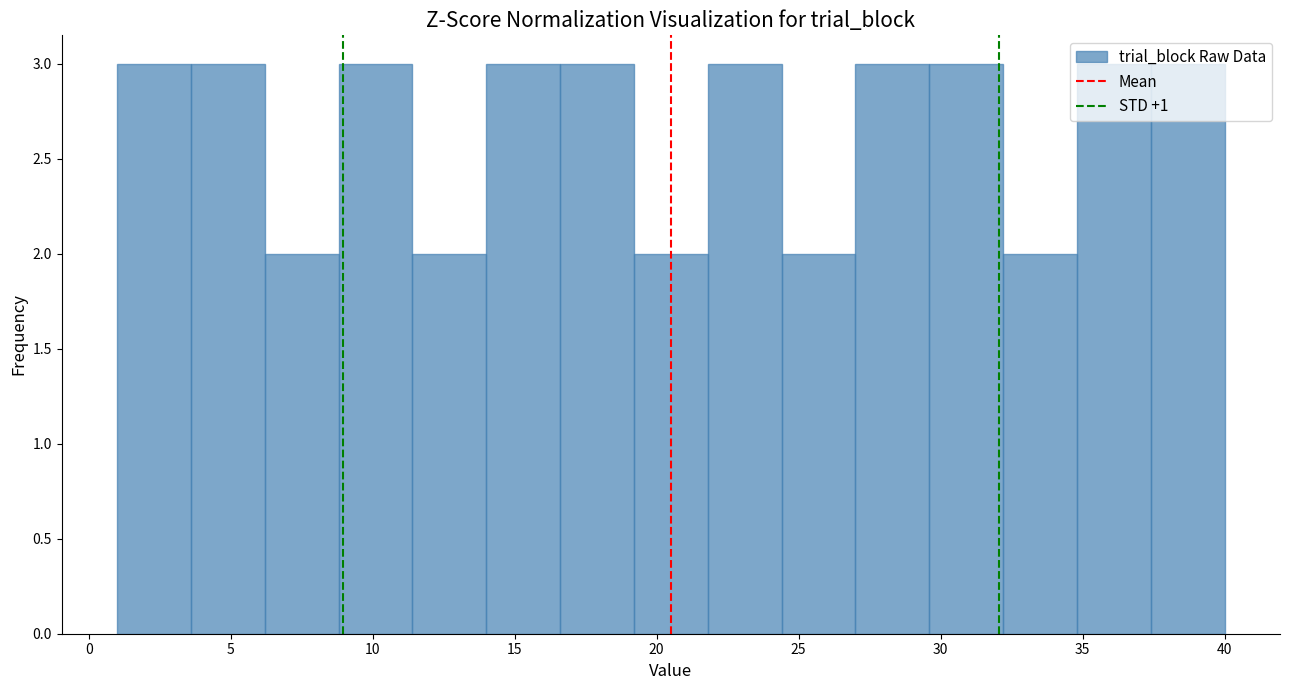

How tall is the bar that spans 3.6 to 6.2 on the x-axis? Neither the bar edges nor the heights are printed on the chart, so give them approximately, as read against the axes.

3